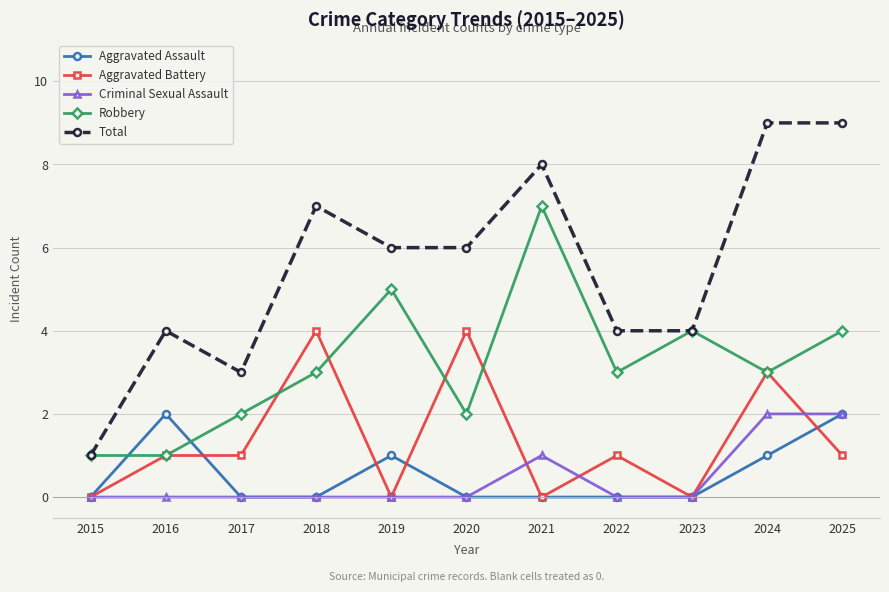

True or false: Criminal Sexual Assault and Total cross at least once.

False